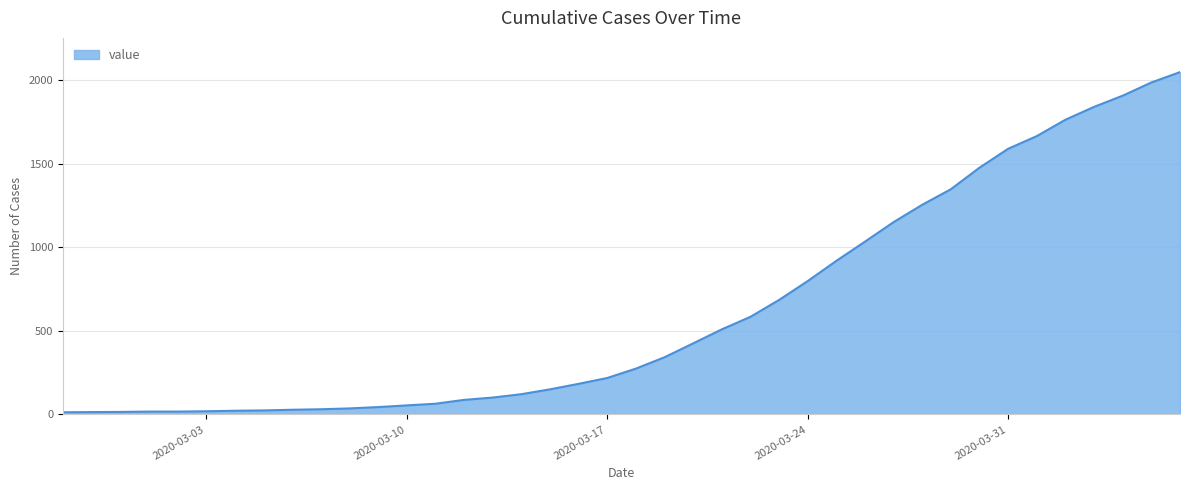

What is the greatest value displayed?

2049